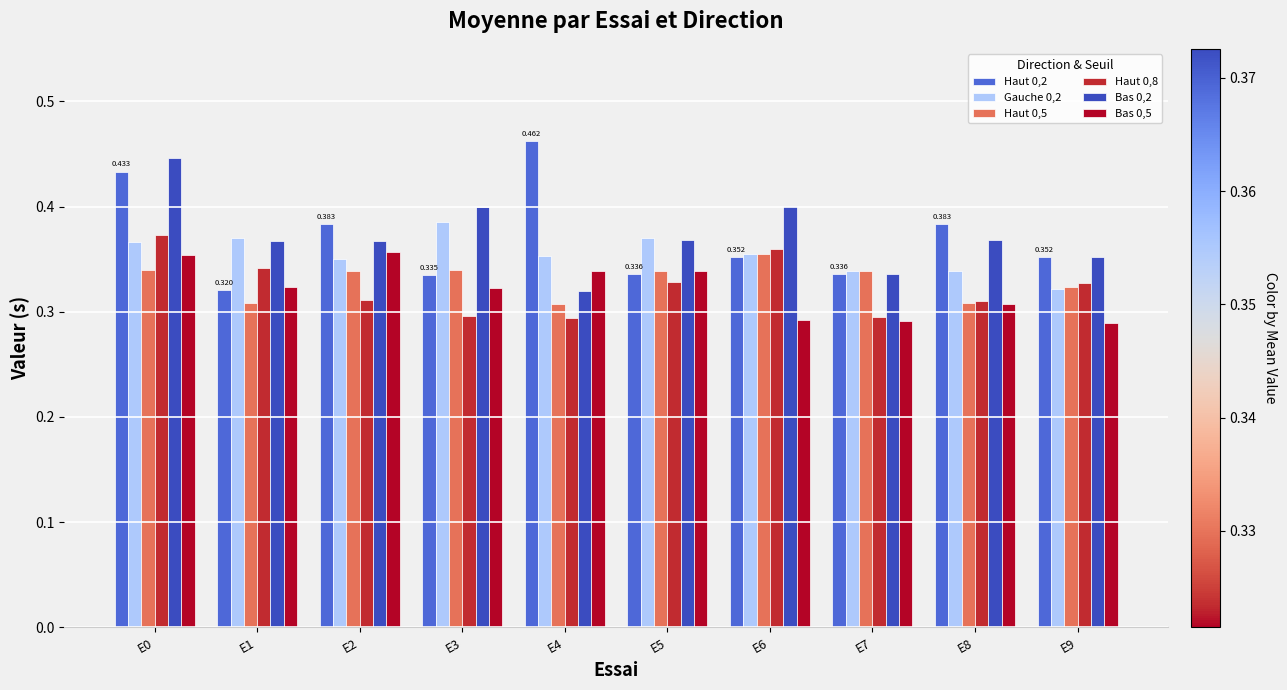

Is the value of Bas 0,5 at E4 greater than the value of Haut 0,8 at E8?

Yes